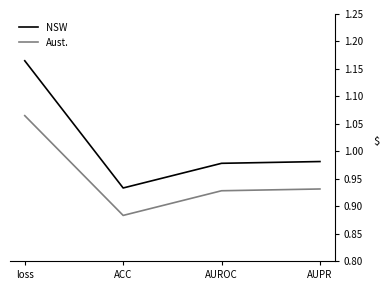

What is the sum of all NSW values?

4.1